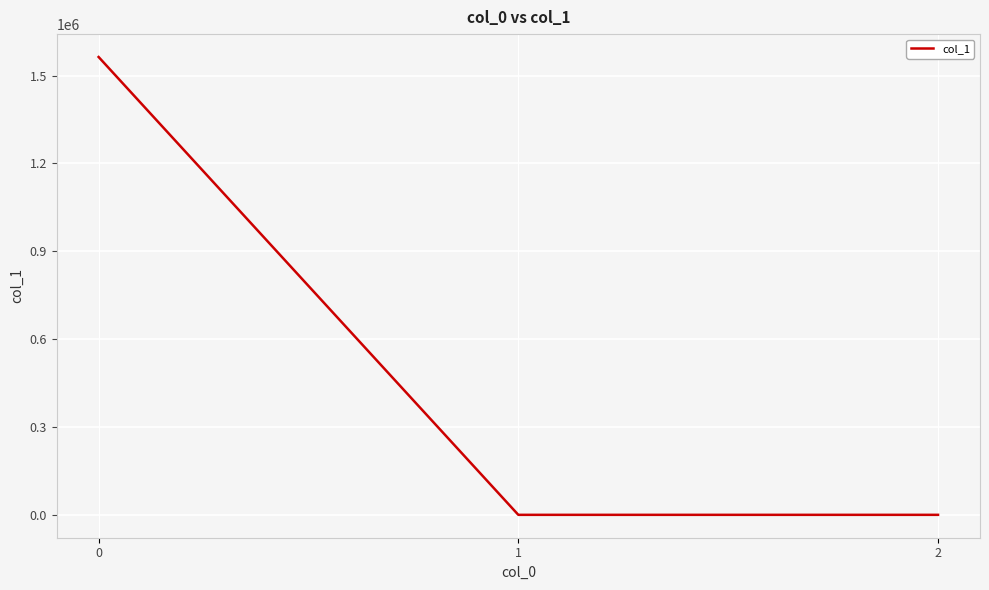

What is the difference between the values at 0 and 1?

1563620.2